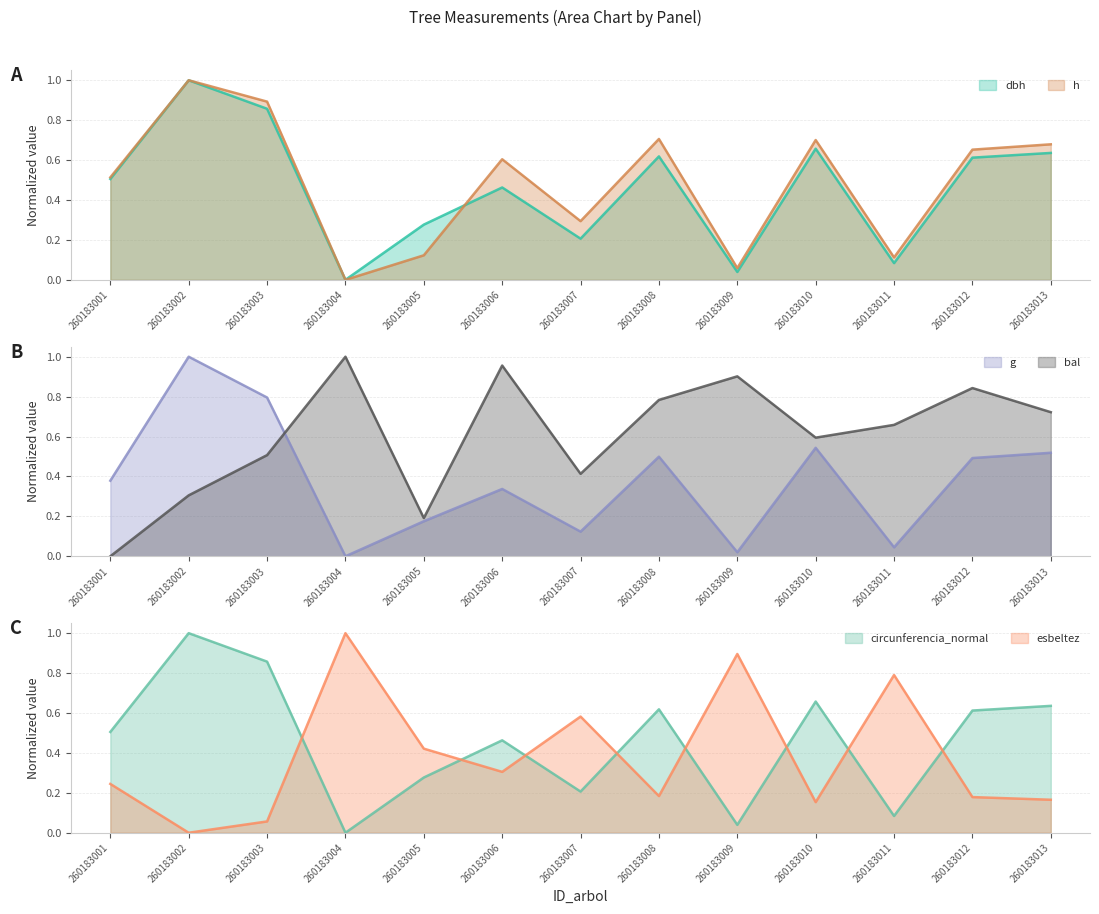

What is the difference between the bal values at 260183001 and 260183009?

0.9